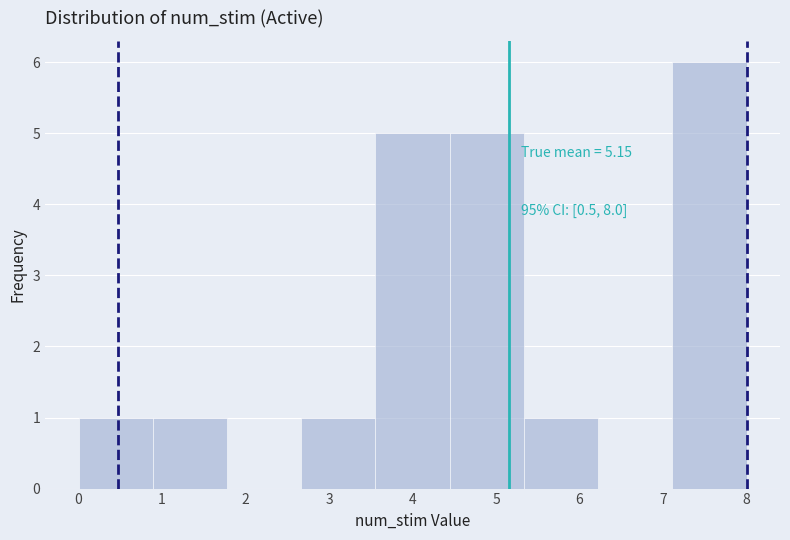

Over which range of the x-axis is the bar tallest?

7.1 to 8.0